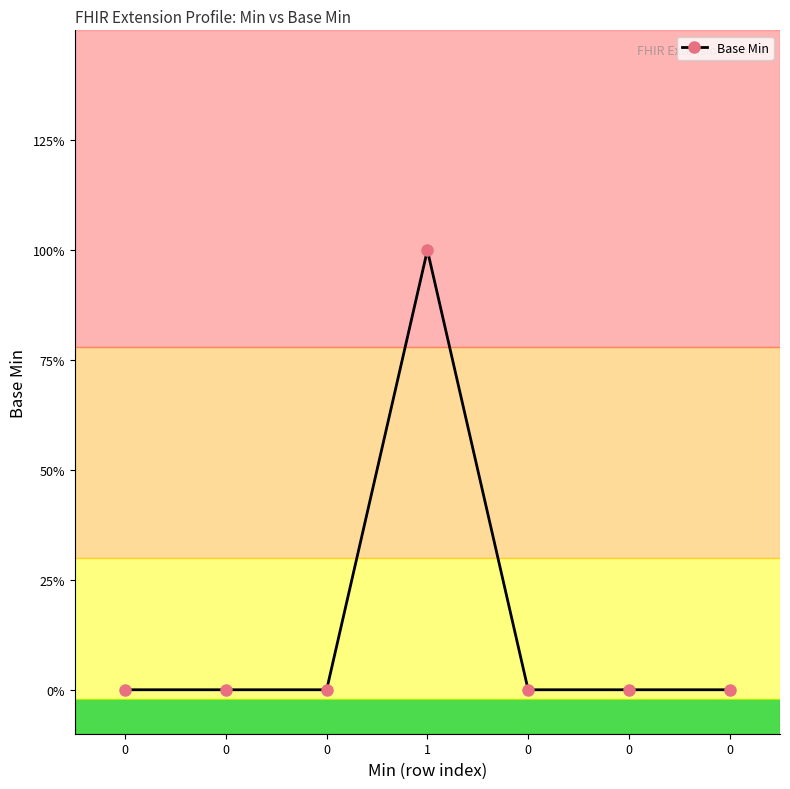

True or false: there are more than 2 points higher than both neighbors.

False